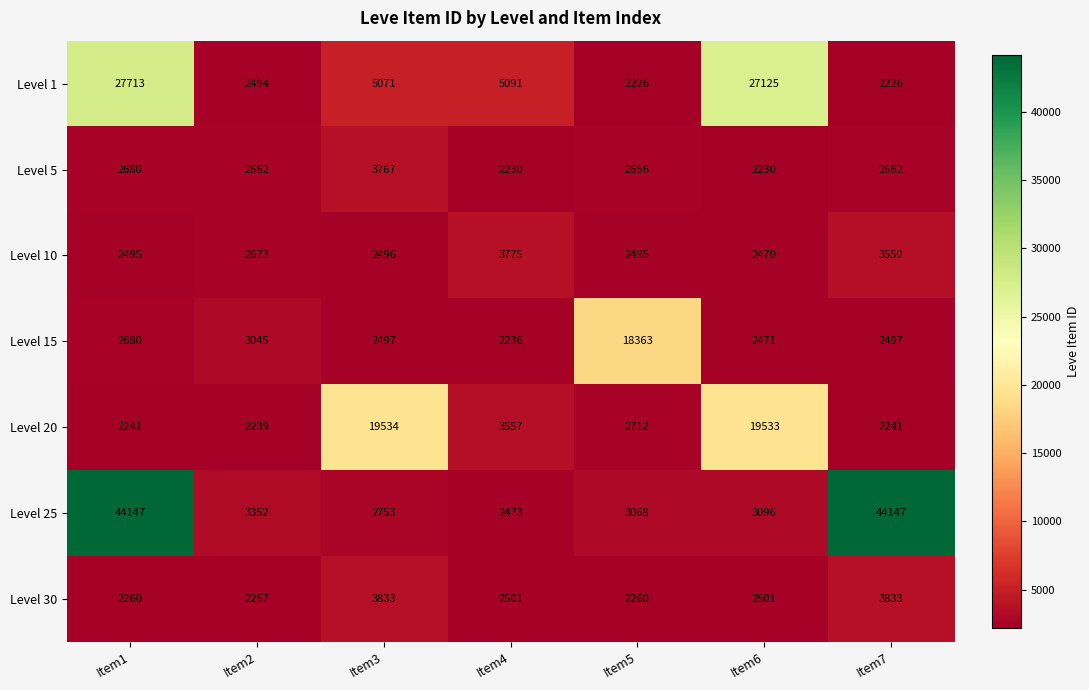

Which series has the largest total across all categories?

Level 25